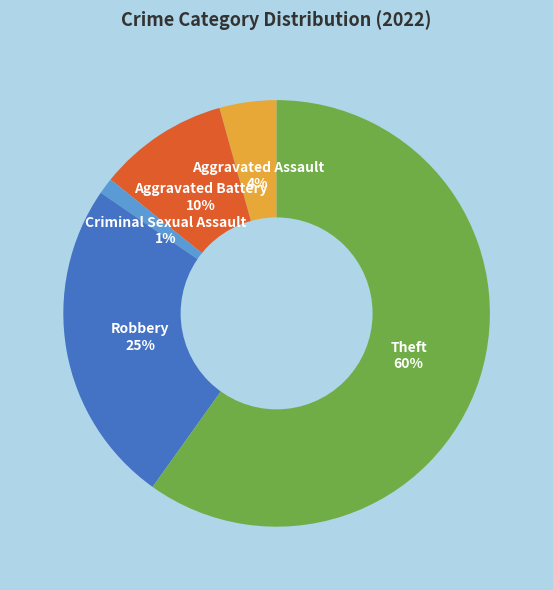

Do Robbery 25% and Theft 60% together represent more than half of the pie?

Yes